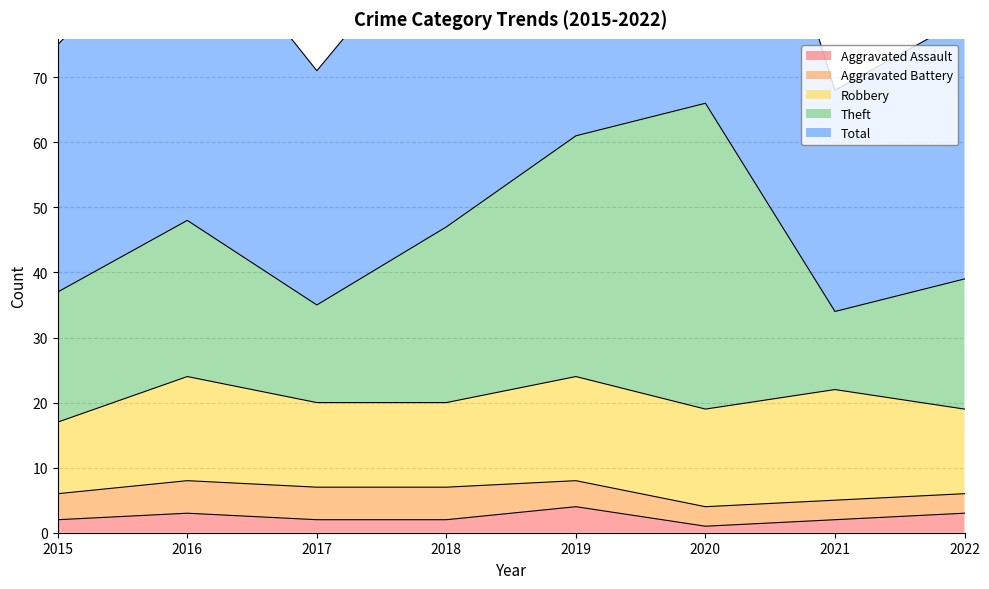

At which category does Total reach its first local peak?

2016